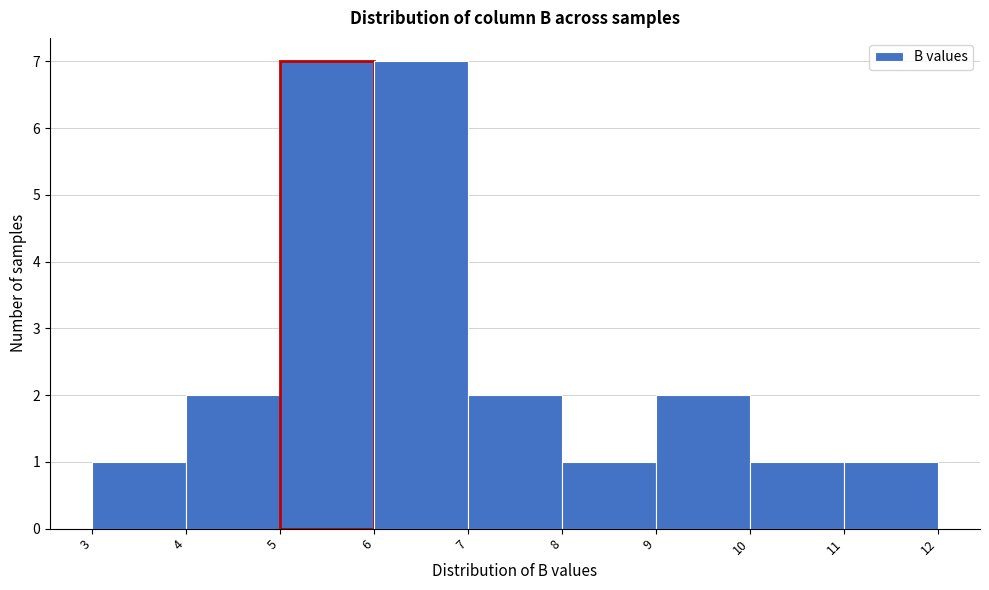

What is the height of the bar covering 9 to 10 on the x-axis? The values are not printed on the chart, so give them approximately, as read against the axis.

2